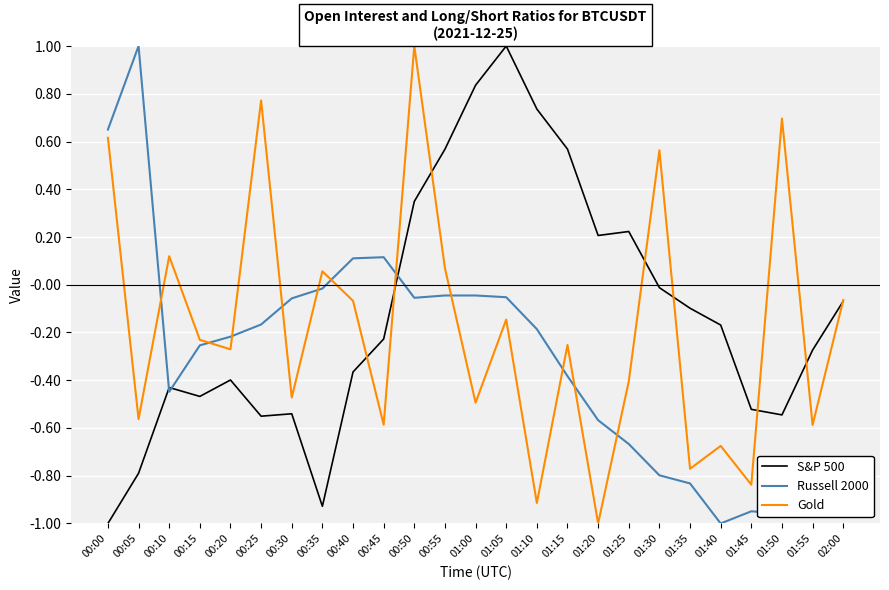

List the series in order of their overall mean, highest first.

S&P 500, Gold, Russell 2000